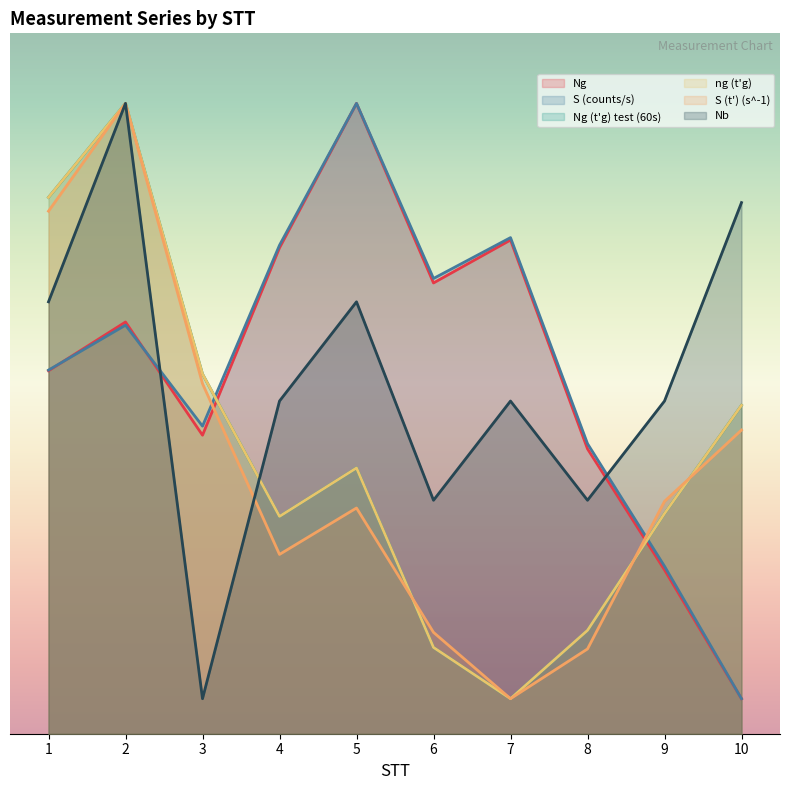

In Nb, how many points are lower than both neighbors (excluding endpoints)?

3